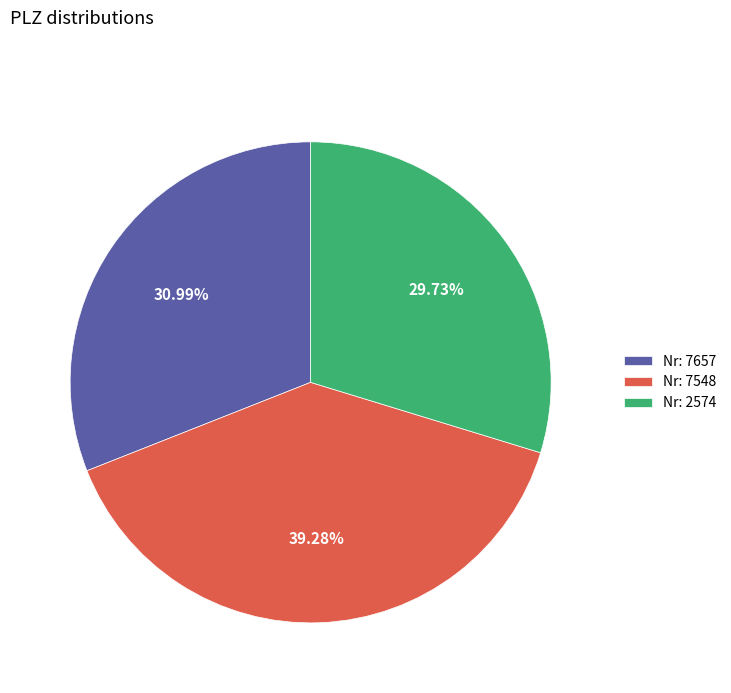

Rank the categories by value from lowest to highest.

Nr: 2574, Nr: 7657, Nr: 7548